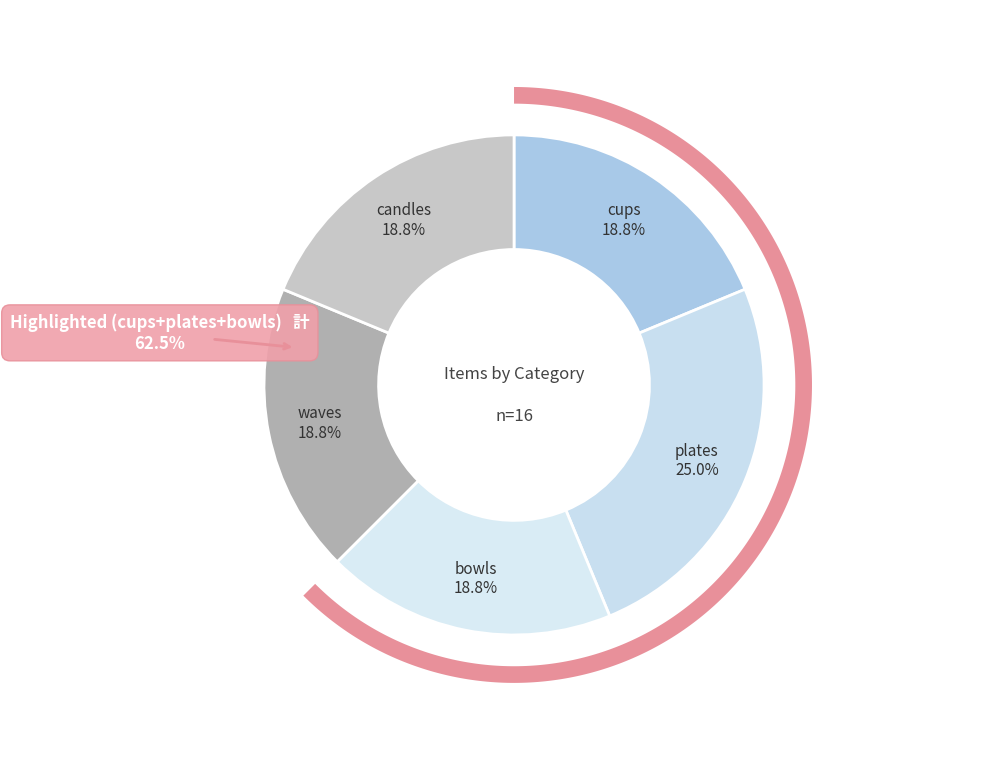

Combined, do bowls and candles account for over 50%?

No